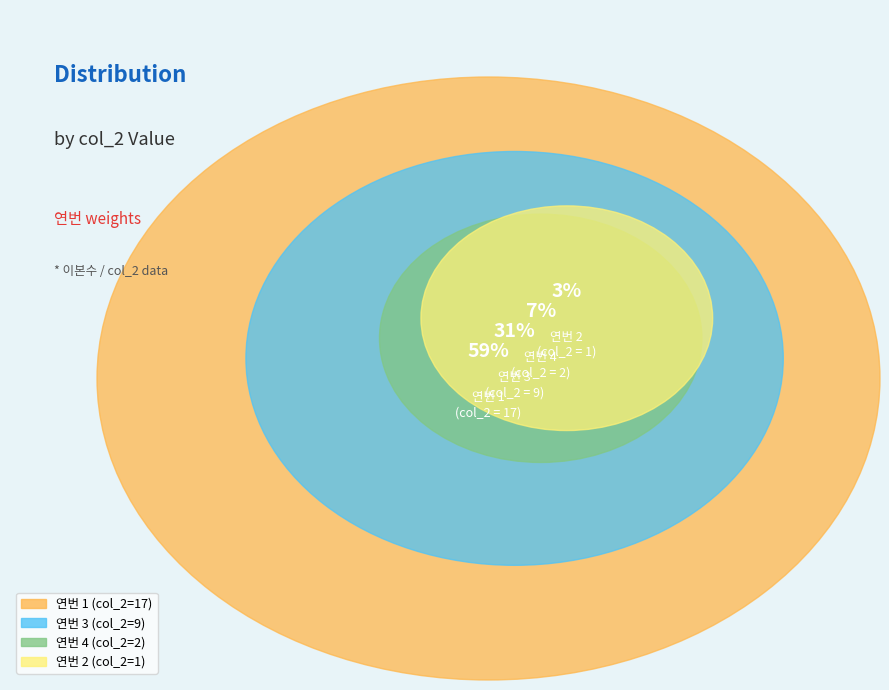

Count the number of slices in the pie.

4